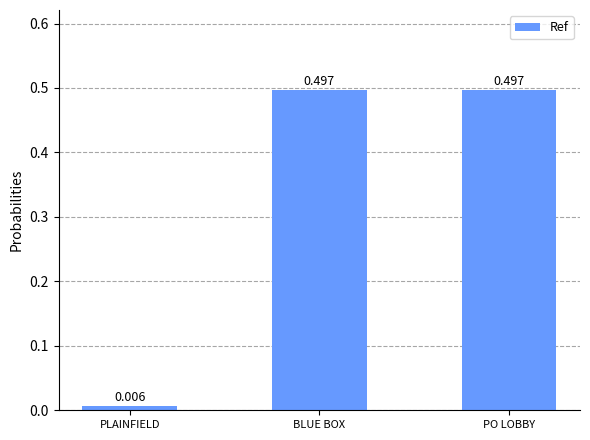

What is the sum of all values?

1.0